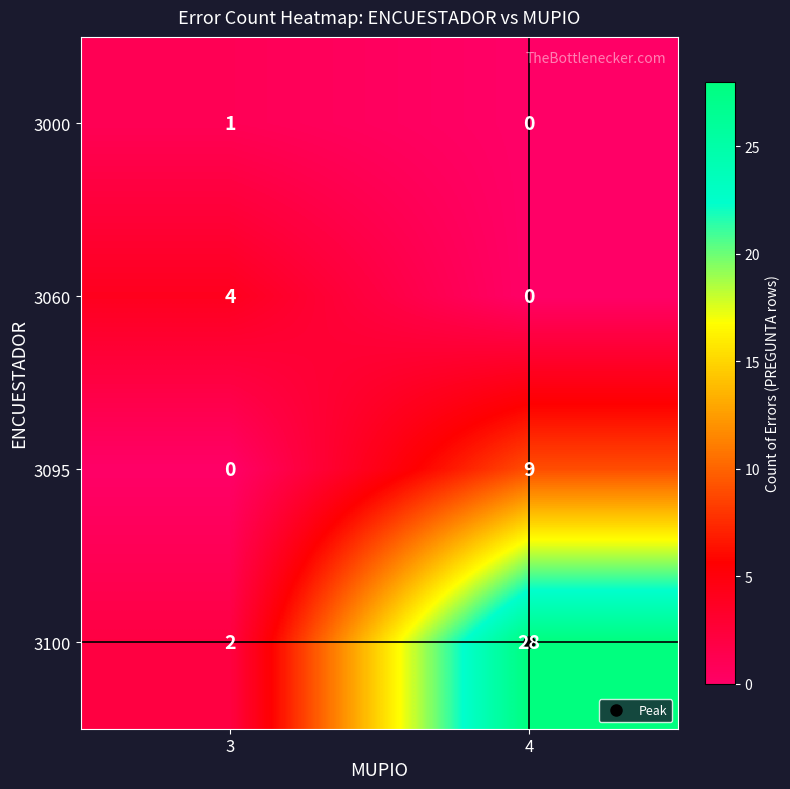

Which series changed the most between 3 and 4?

3100